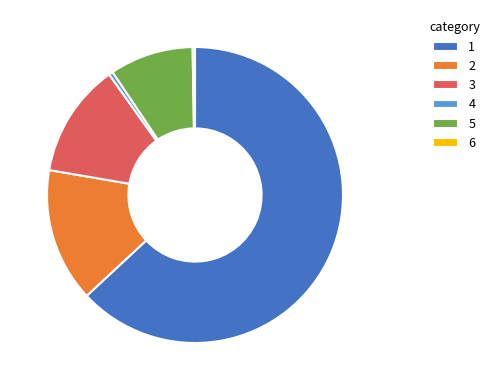

Which category accounts for the majority?

1